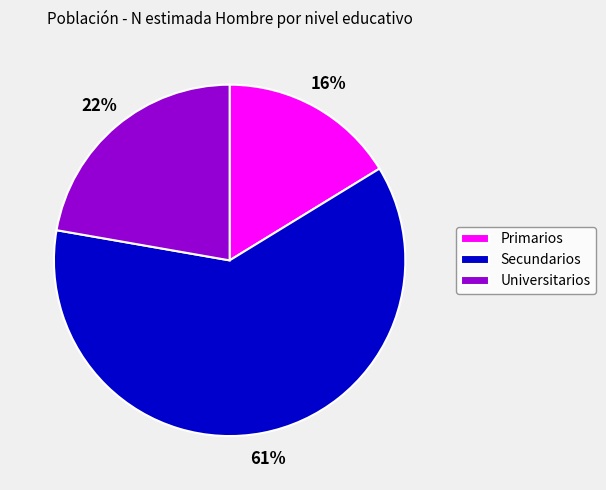

Is it true that Universitarios is 22% of the pie?

True